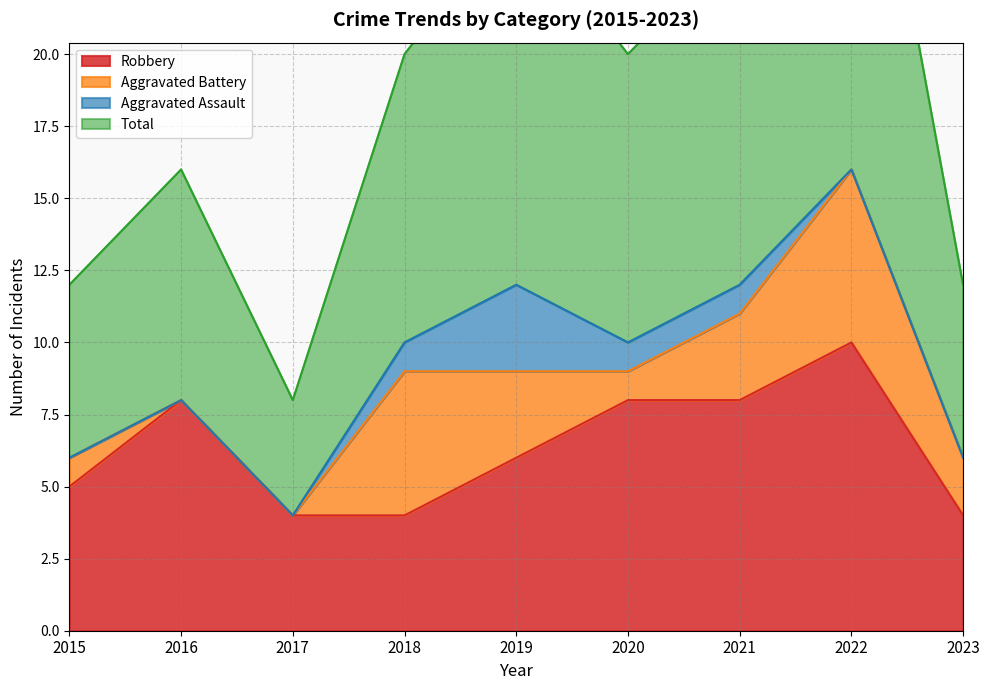

True or false: Total and Robbery cross at least once.

False